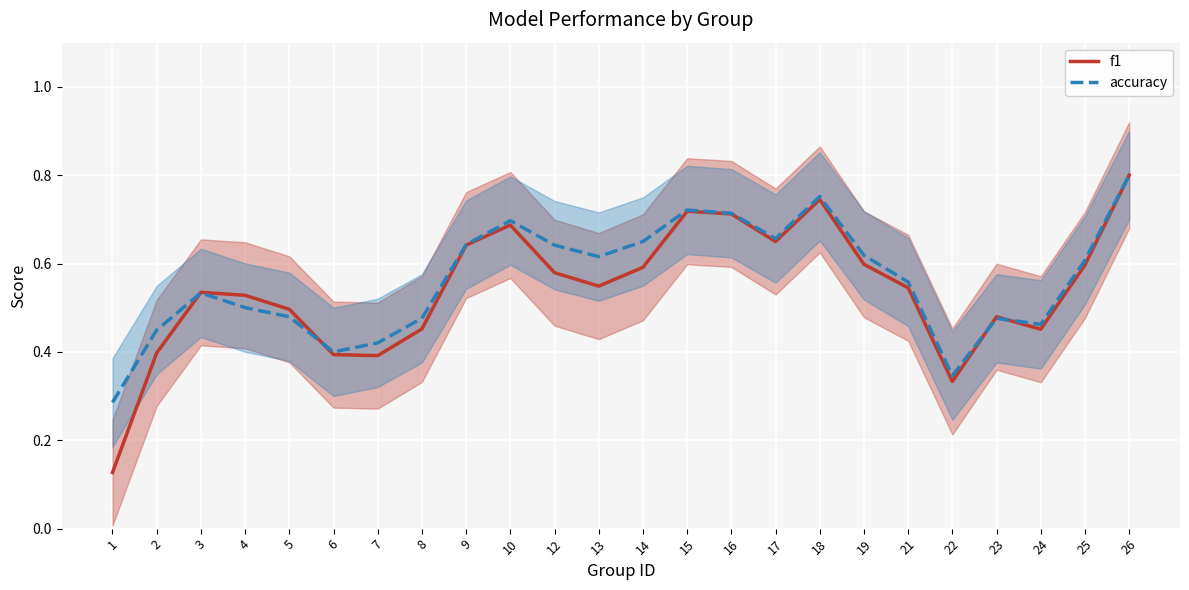

In accuracy, how many points are lower than both neighbors (excluding endpoints)?

5